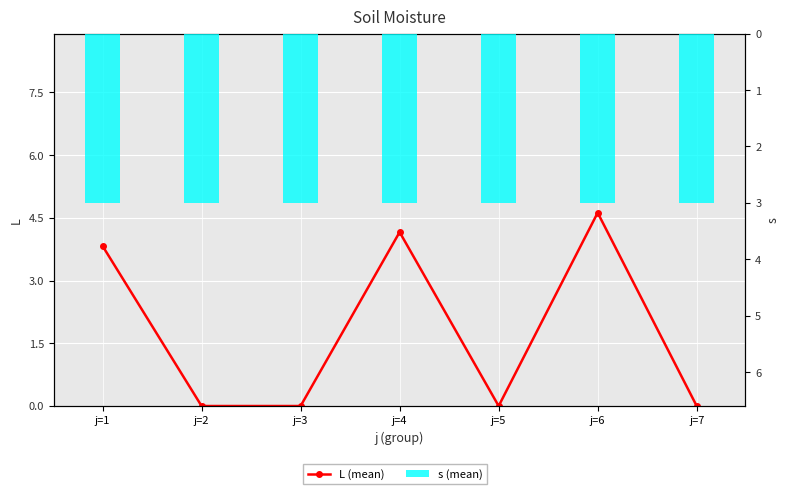

At which label does L (mean) reach its minimum?

j=2